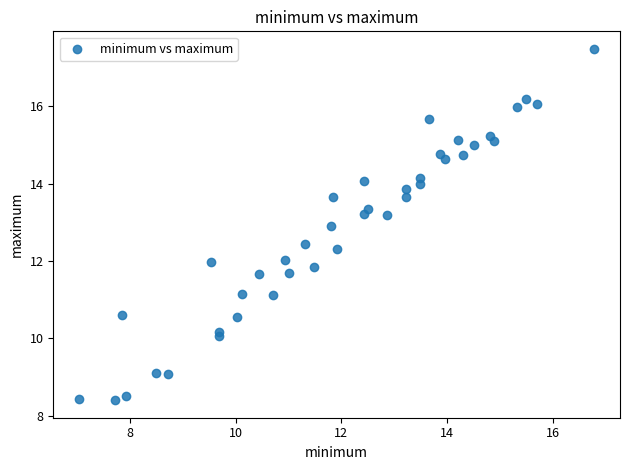

What is the range of X values (max minus min)?

9.8